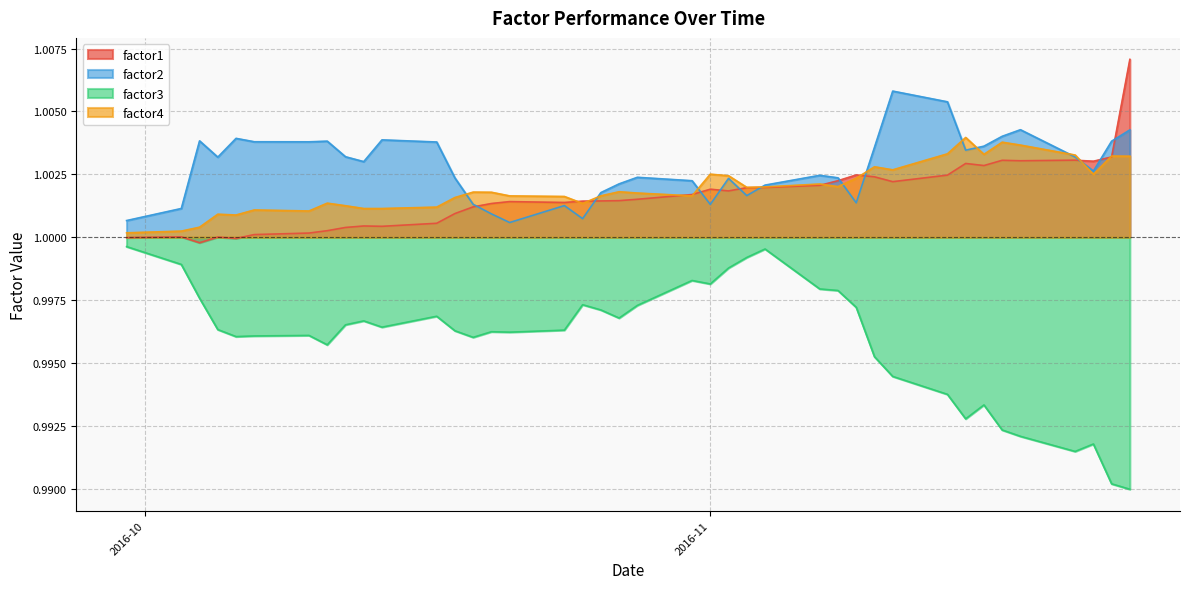

Which series has the widest spread of values?

factor3